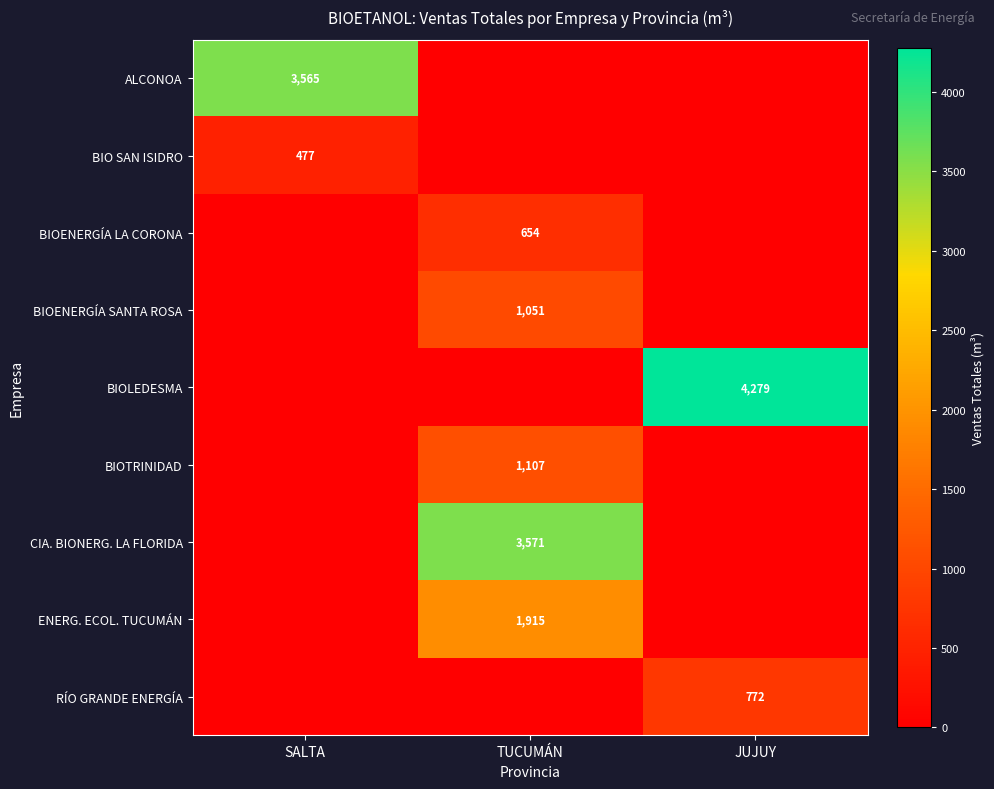

What is the spread (max minus min) of values at JUJUY?

4278.7